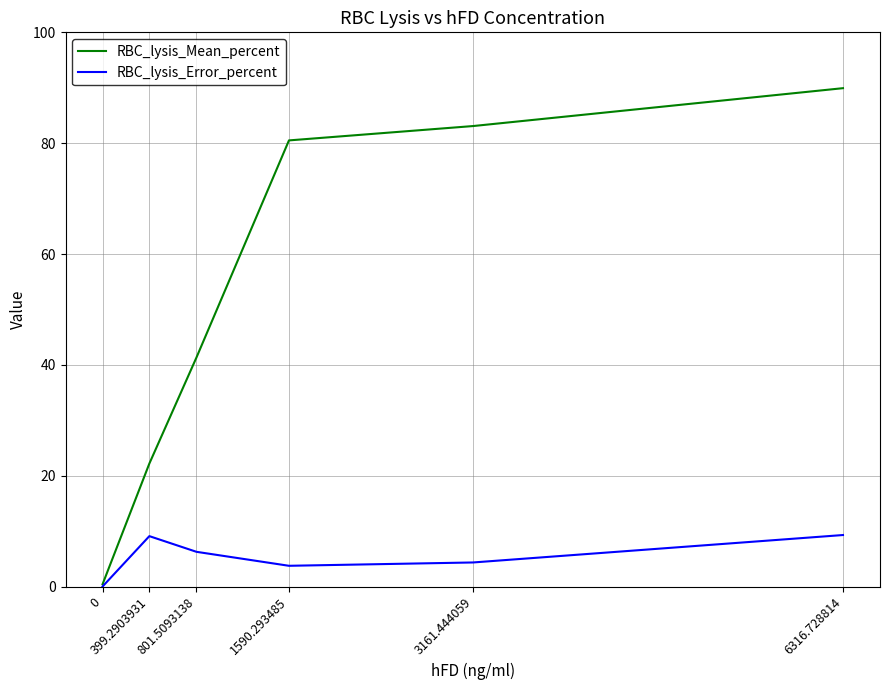

True or false: RBC_lysis_Mean_percent has more than 0 points higher than both neighbors.

False